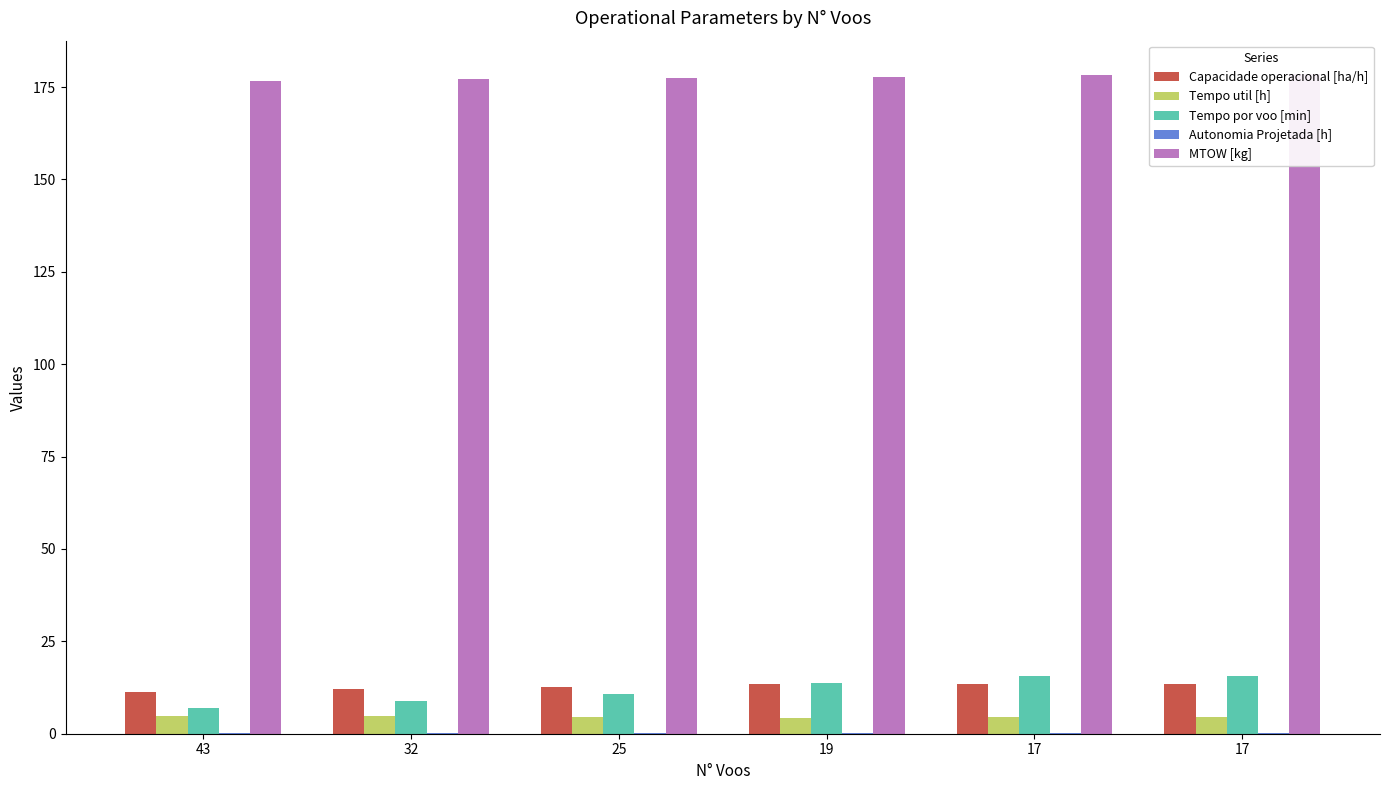

What is the average value of the MTOW [kg] series?

177.7